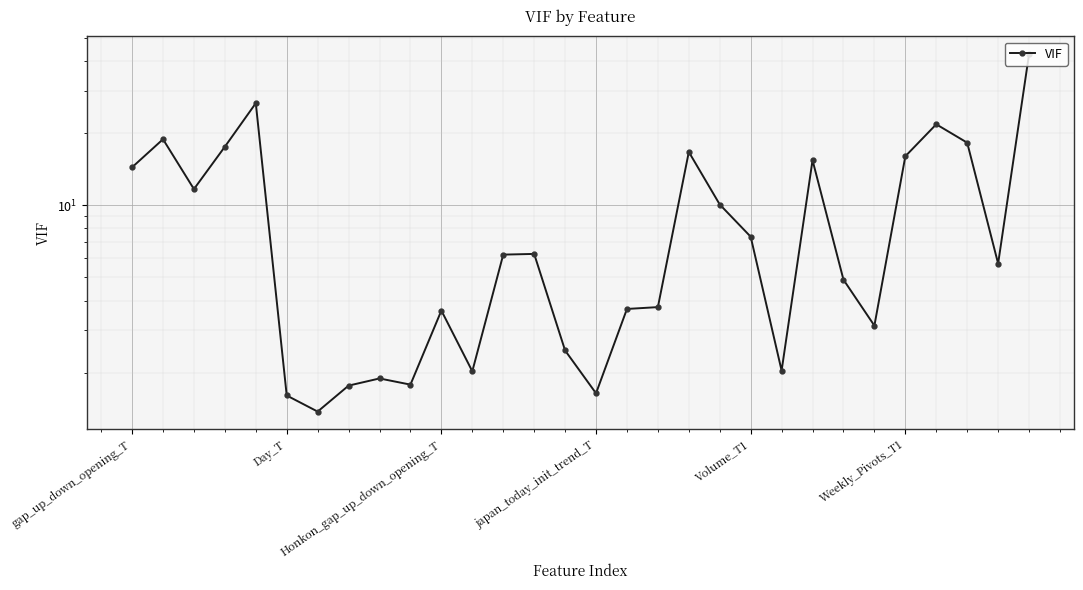

Read the value at Honkon_gap_up_down_opening_T.

3.6